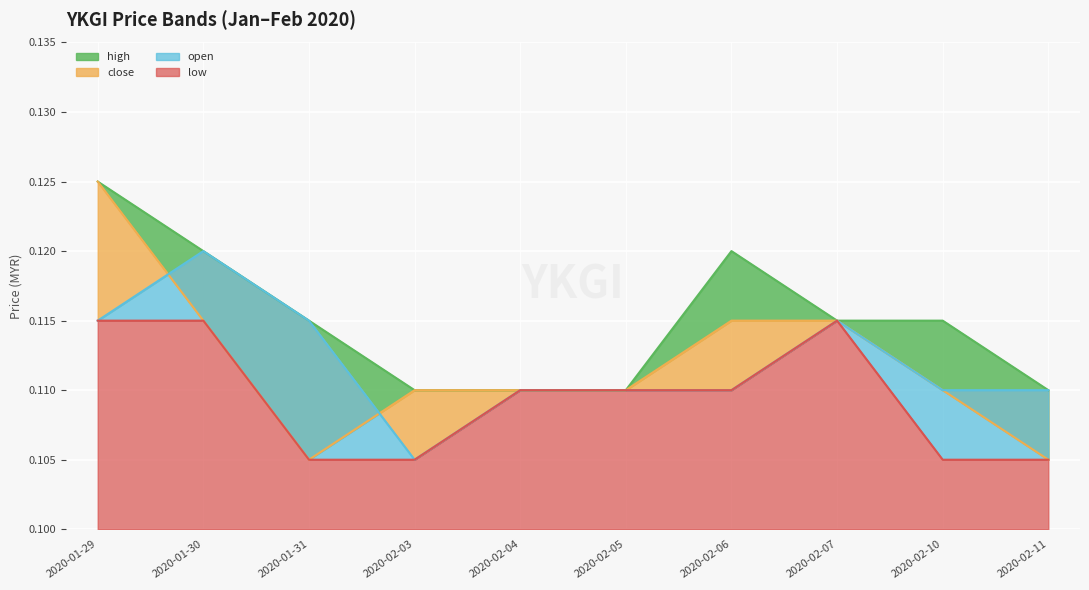

Reading right to left, transcribe all the data shown in this chart.

high: 0.1	0.1	0.1	0.1	0.1	0.1	0.1	0.1	0.1	0.1
close: 0.1	0.1	0.1	0.1	0.1	0.1	0.1	0.1	0.1	0.1
open: 0.1	0.1	0.1	0.1	0.1	0.1	0.1	0.1	0.1	0.1
low: 0.1	0.1	0.1	0.1	0.1	0.1	0.1	0.1	0.1	0.1